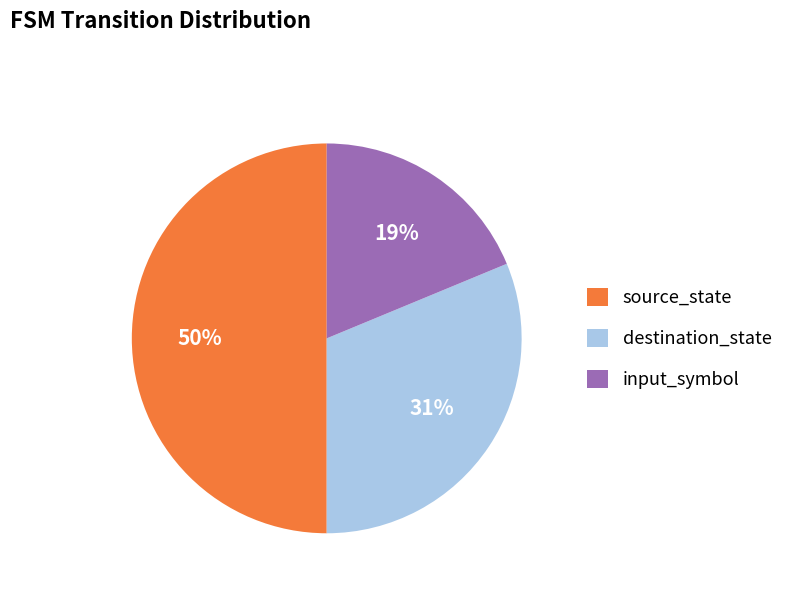

Which has a higher value, source_state or input_symbol?

source_state